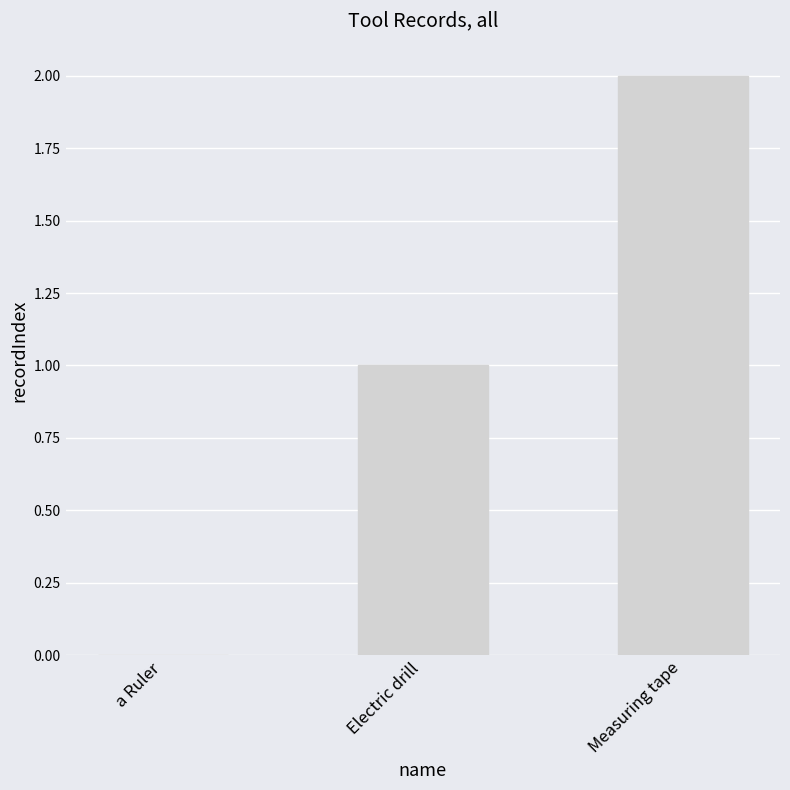

Read the value at Measuring tape.

2